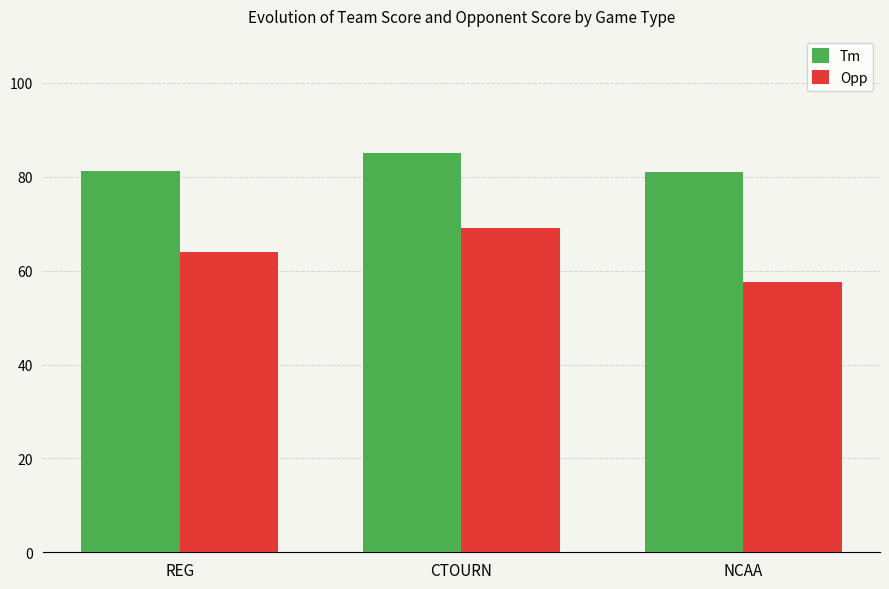

True or false: Tm has a value of 81.1 at REG.

True